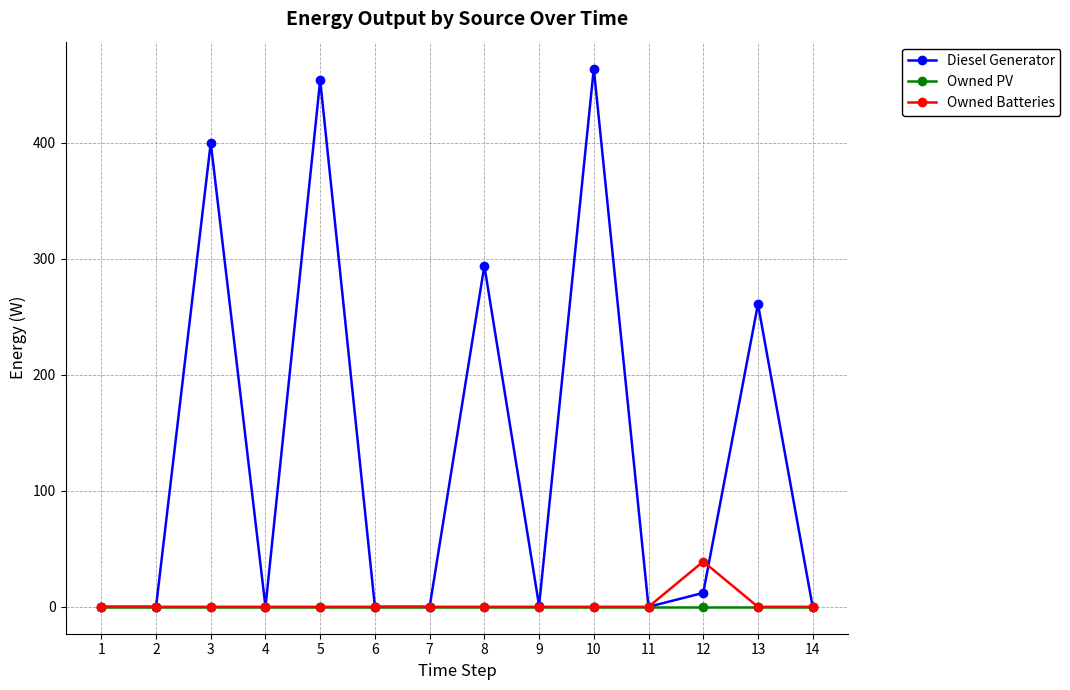

At how many categories does at least one series exceed 344?

3